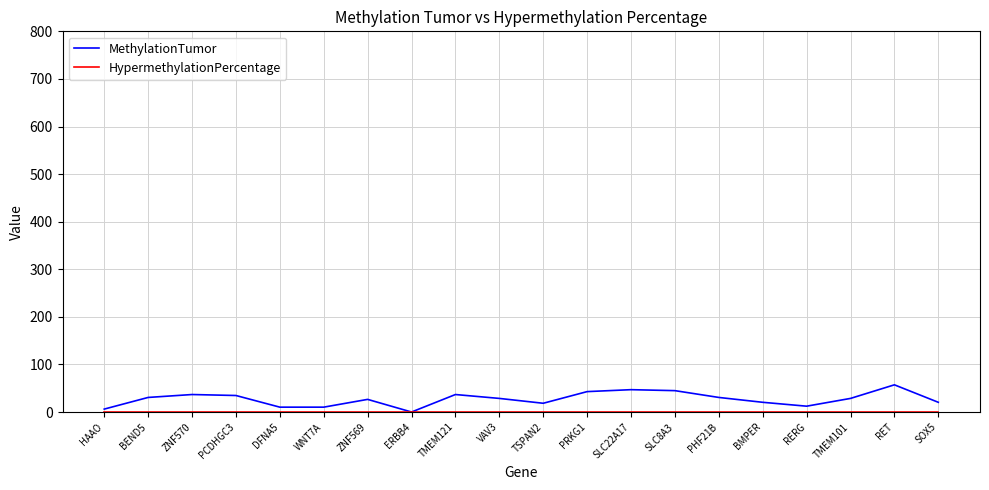

Does the chart have visible grid lines?

Yes